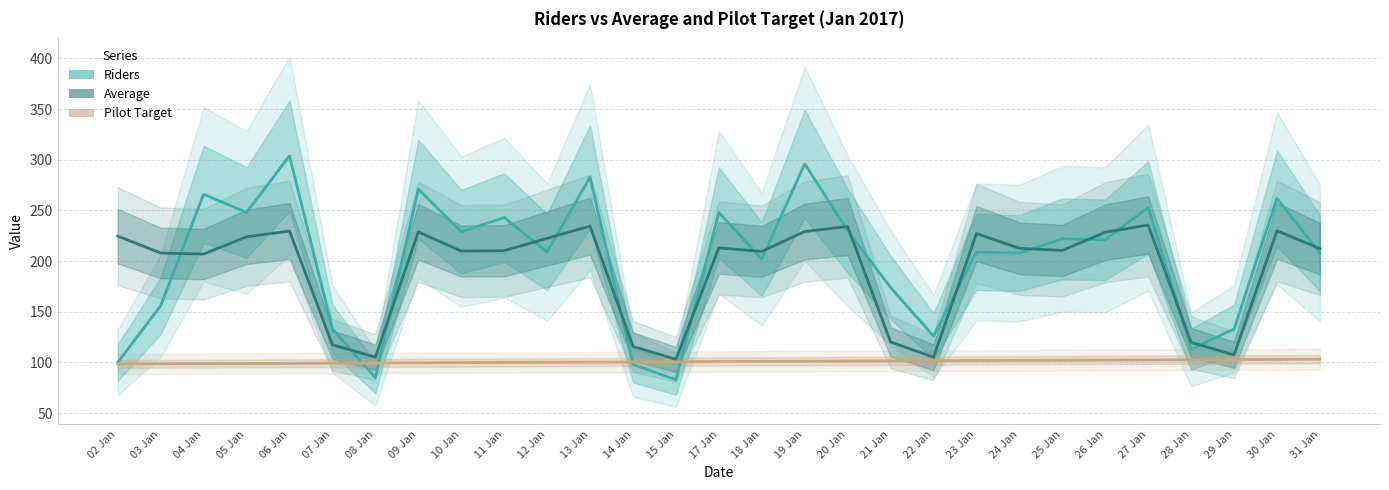

Is it true that Average equals 235.6 at 27 Jan?

True